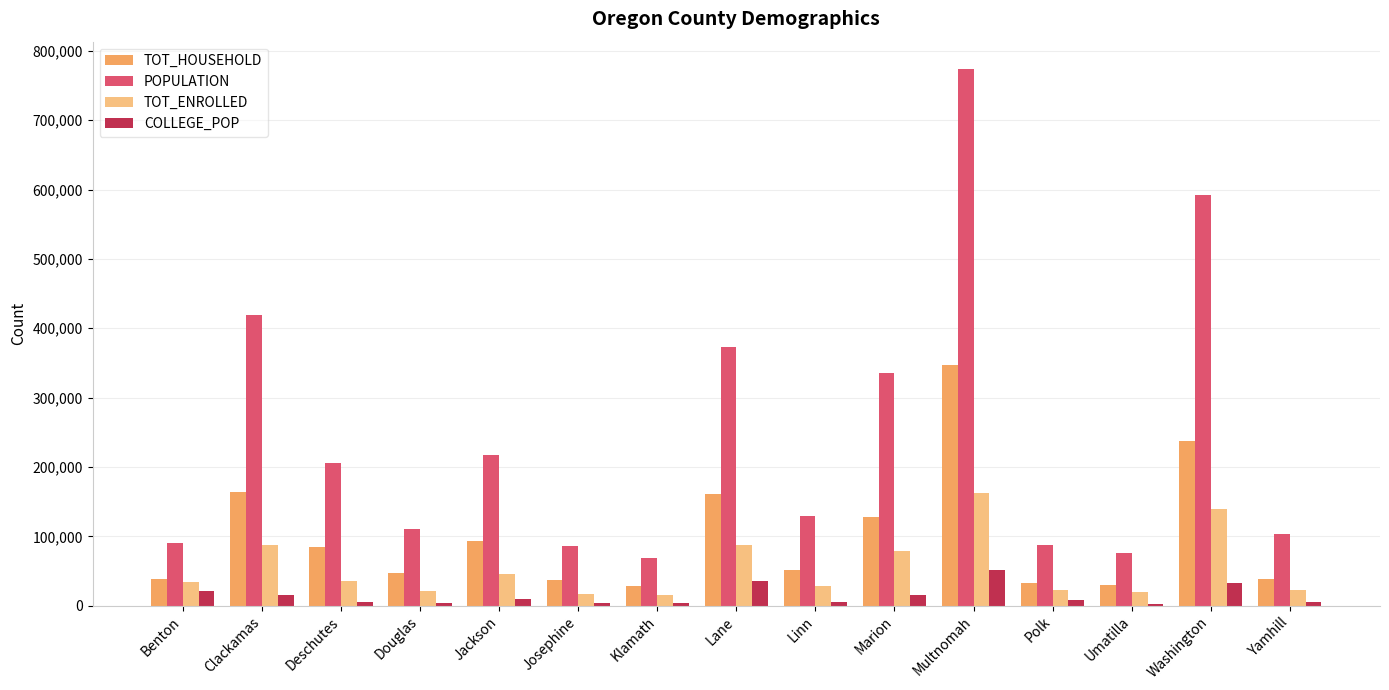

Which series has the largest total across all categories?

POPULATION